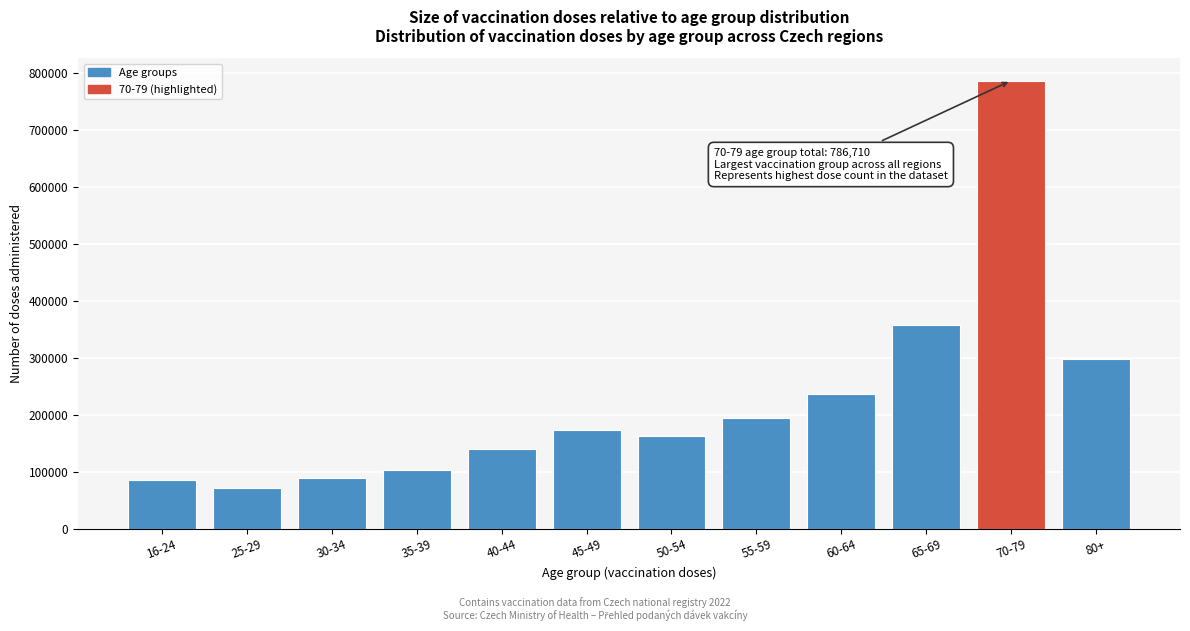

What is the maximum value shown in the chart?

786710